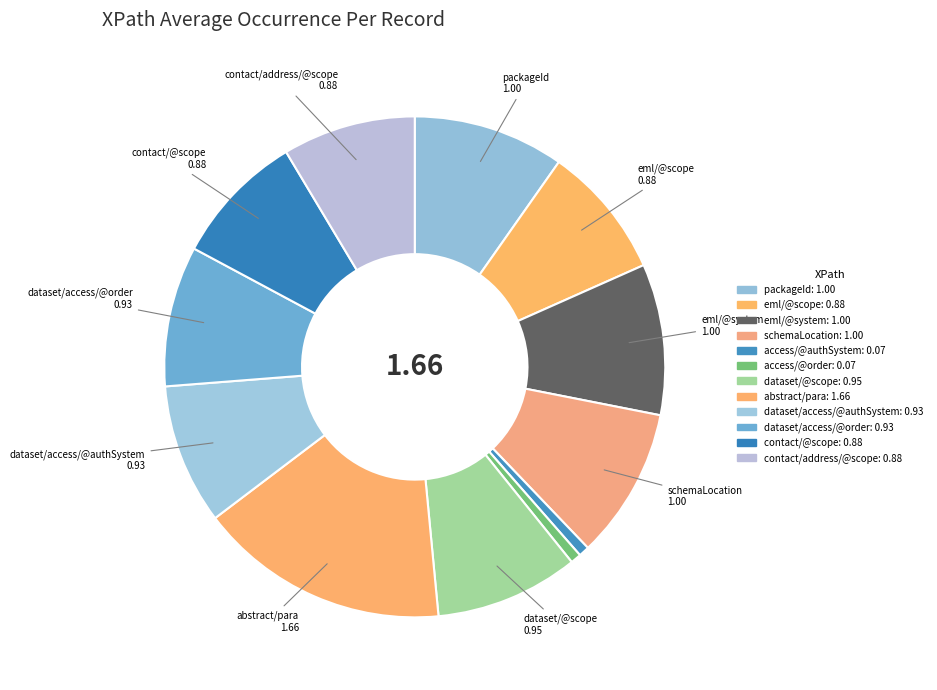

How many slices are in this pie chart?

12